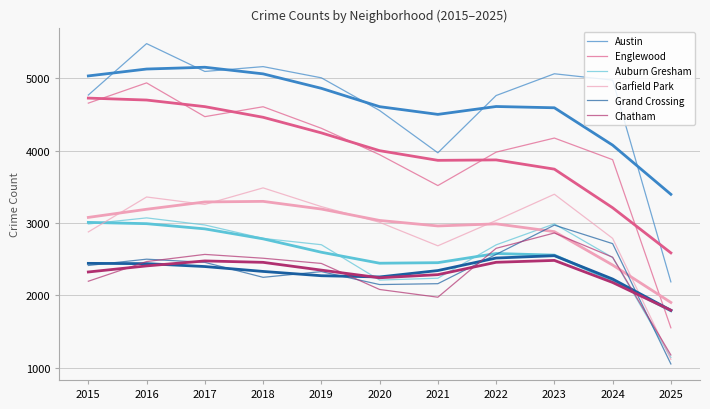

True or false: Austin and Chatham cross at least once.

False